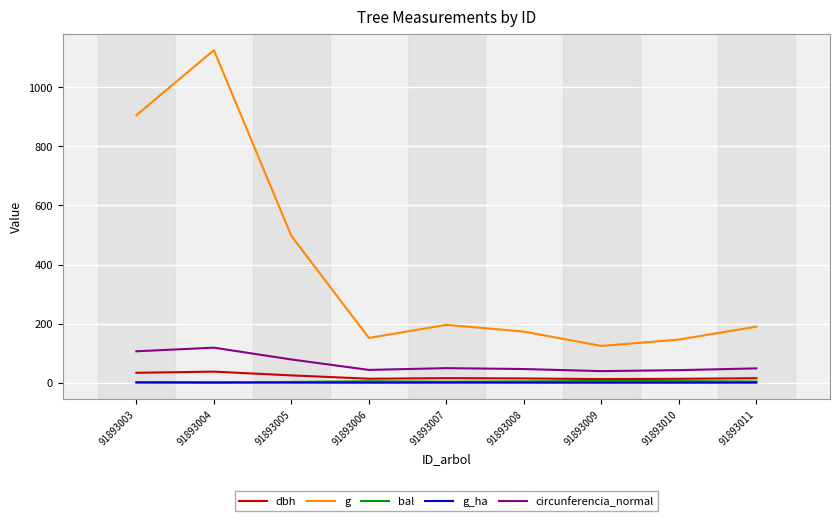

What is the maximum value for circunferencia_normal?

118.9